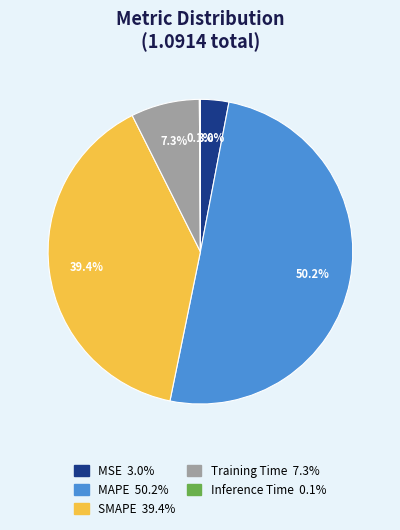

Which category accounts for the majority?

MAPE